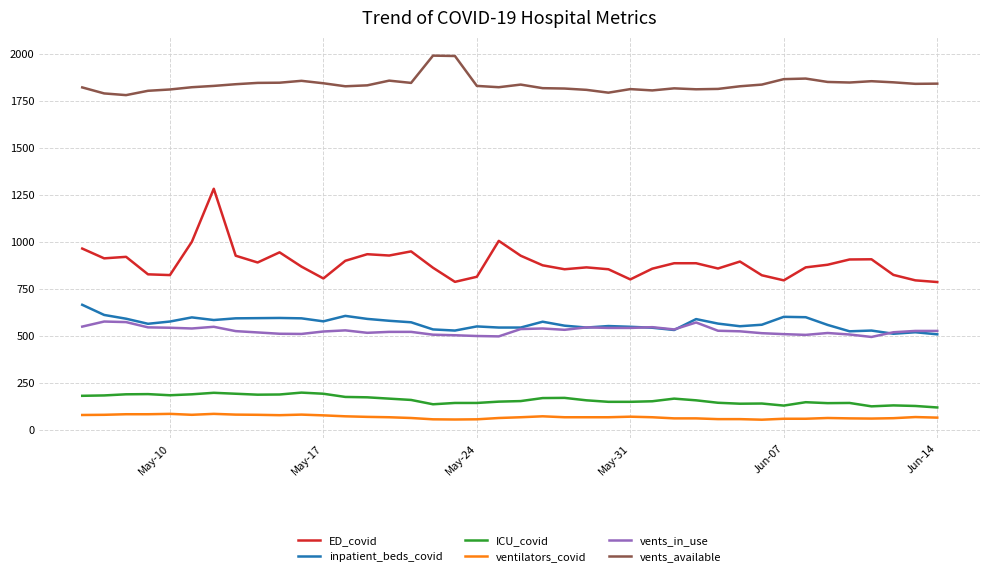

Does the chart display data point markers on the line(s)?

No